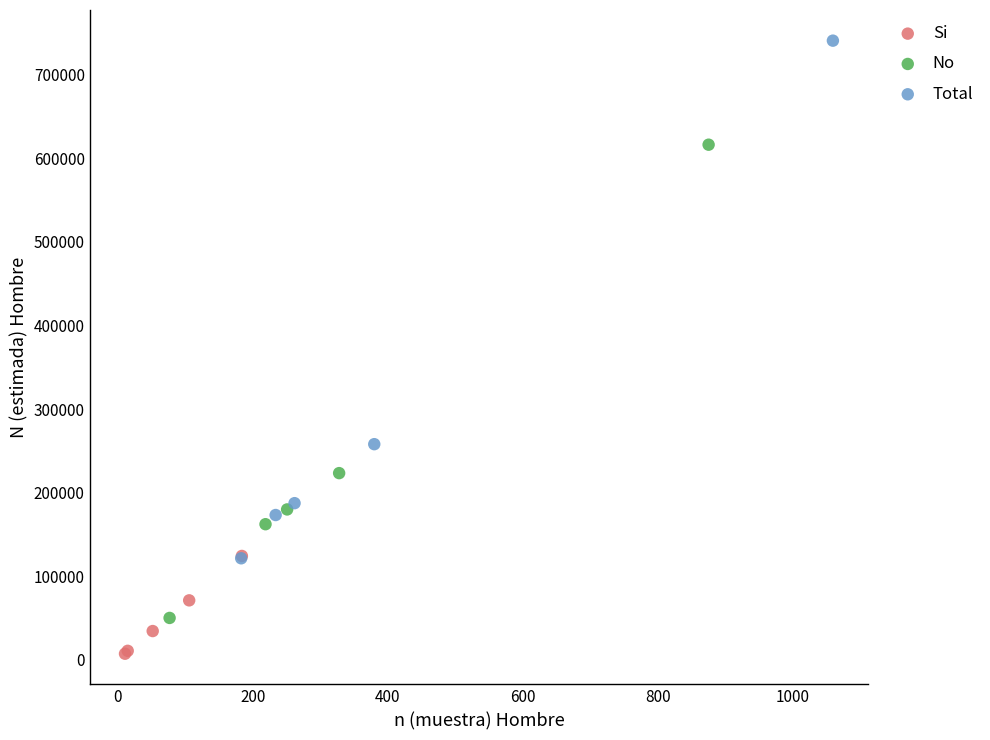

Which series has the largest Y range (max minus min)?

Total